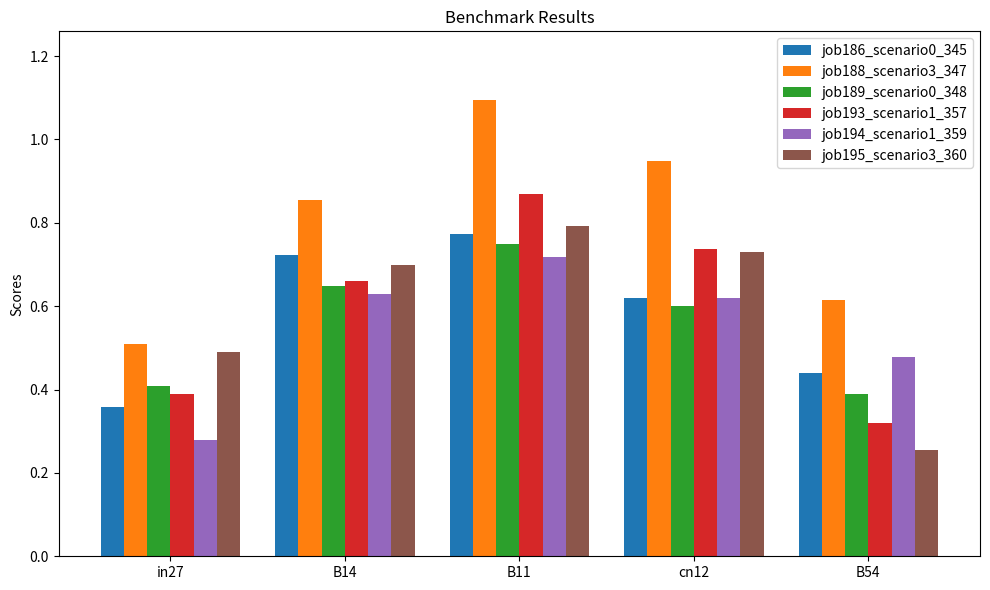

What is the label of the 5th bar from the right?

in27